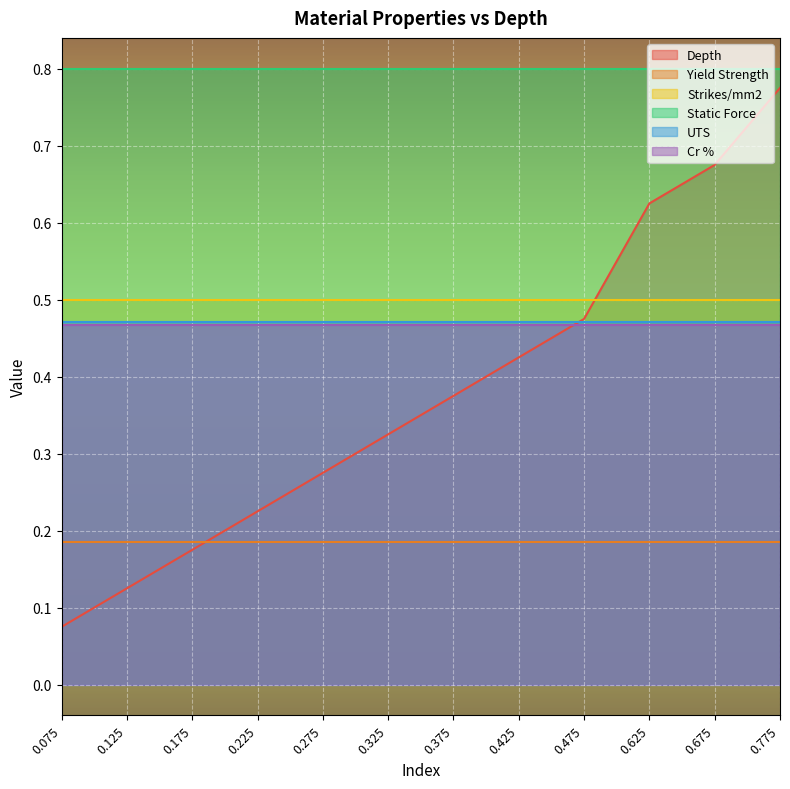

Is the value of UTS at 0.325 greater than the value of Strikes/mm2 at 0.075?

No